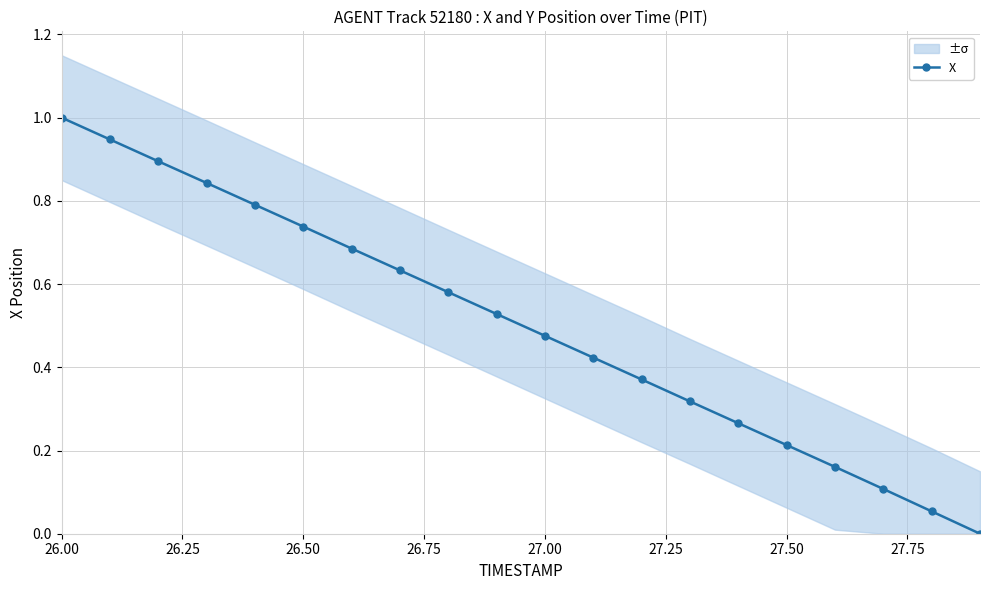

What is the value of the 1st point from the left?

1.0